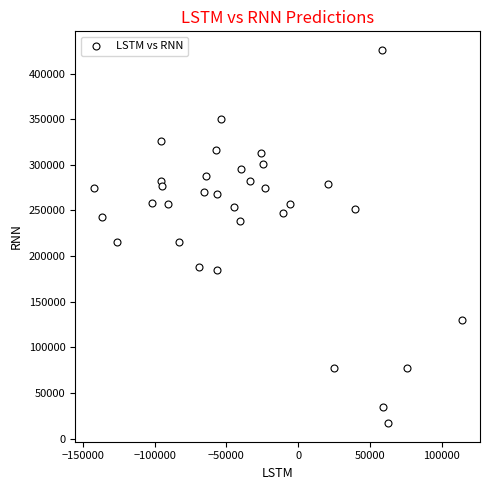

What is the range of Y values (max minus min)?

408964.5